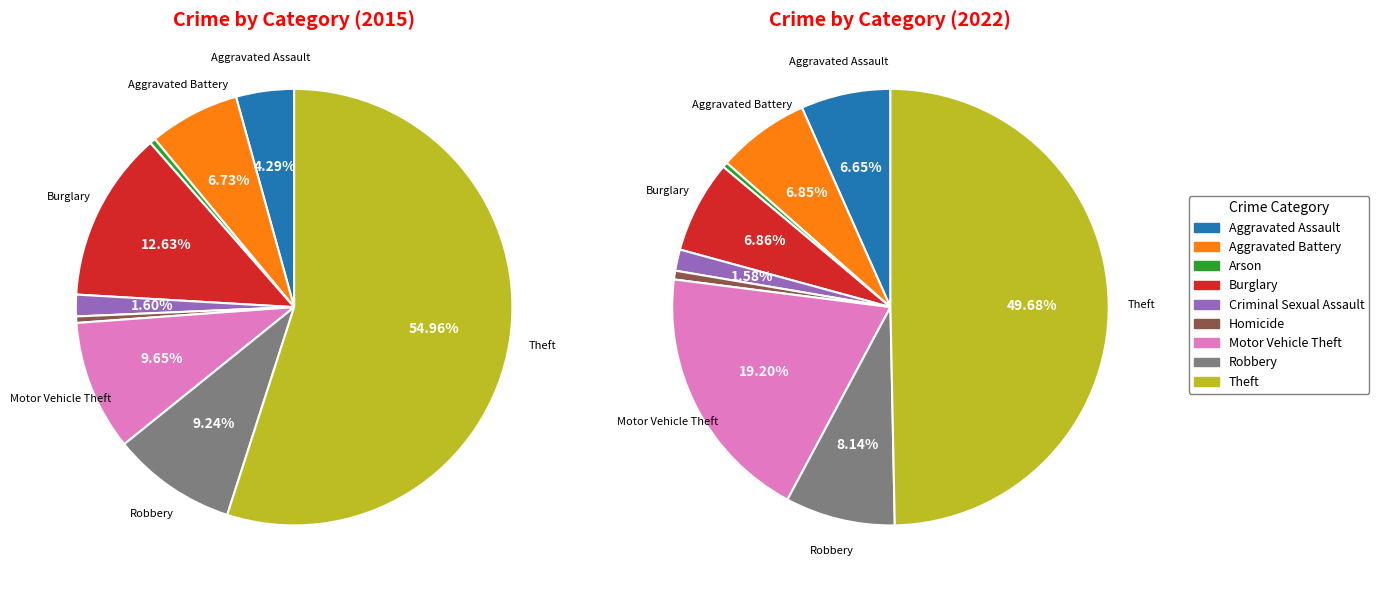

Is it true that Burglary is 23% of the pie?

False